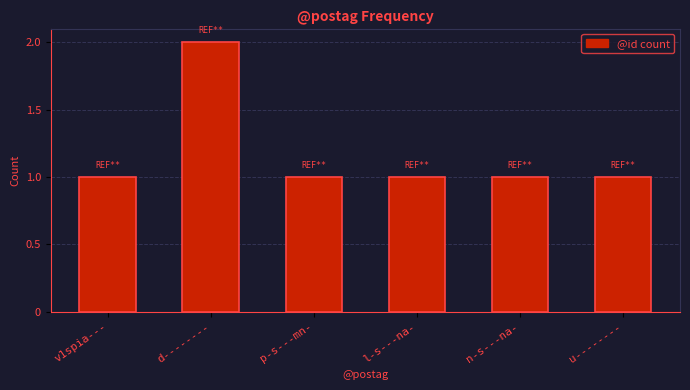

True or false: the data shows 1 at u--------.

True